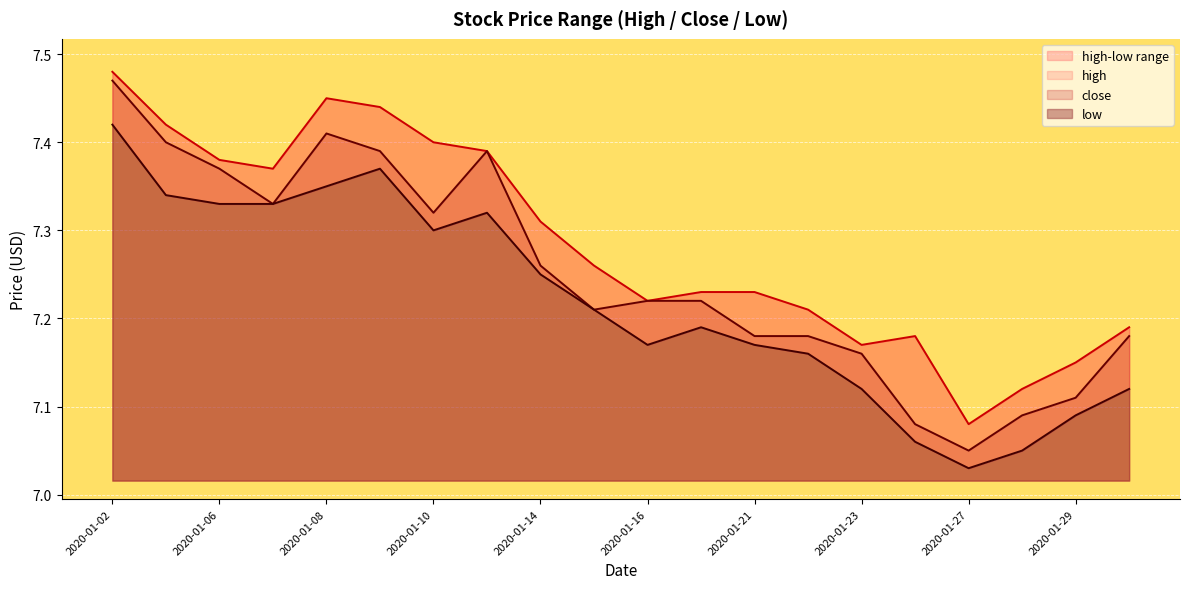

At which category is the sum across all series the highest?

2020-01-02